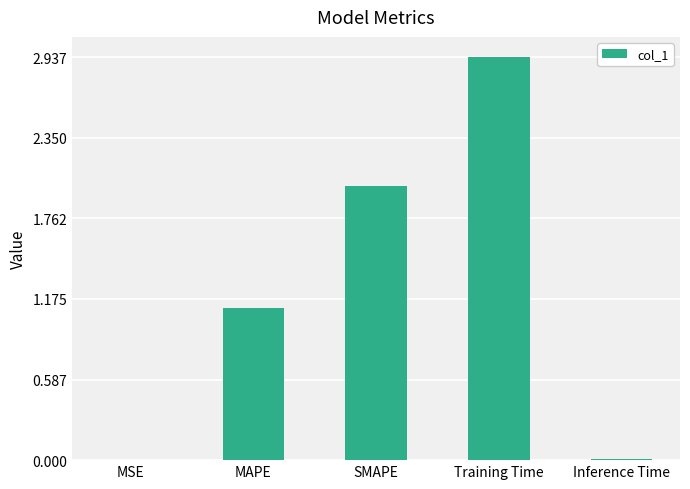

What is the sum of all values?

6.1